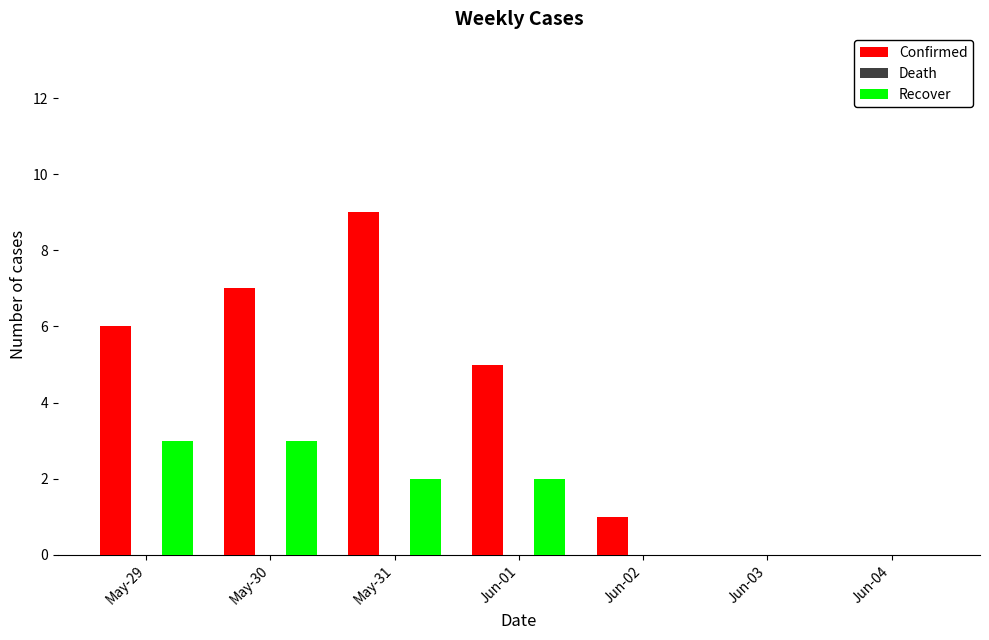

Is it true that Recover equals 2 at May-31?

True